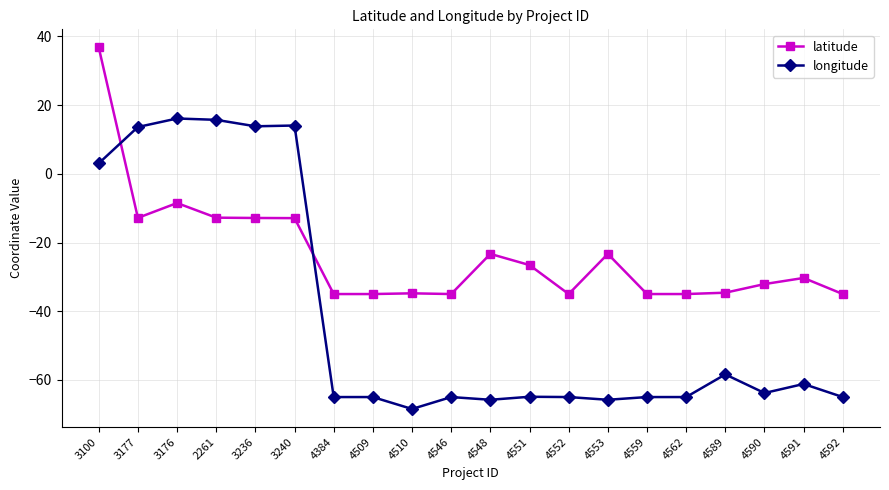

Which series ends up on top after the final intersection of longitude and latitude?

latitude